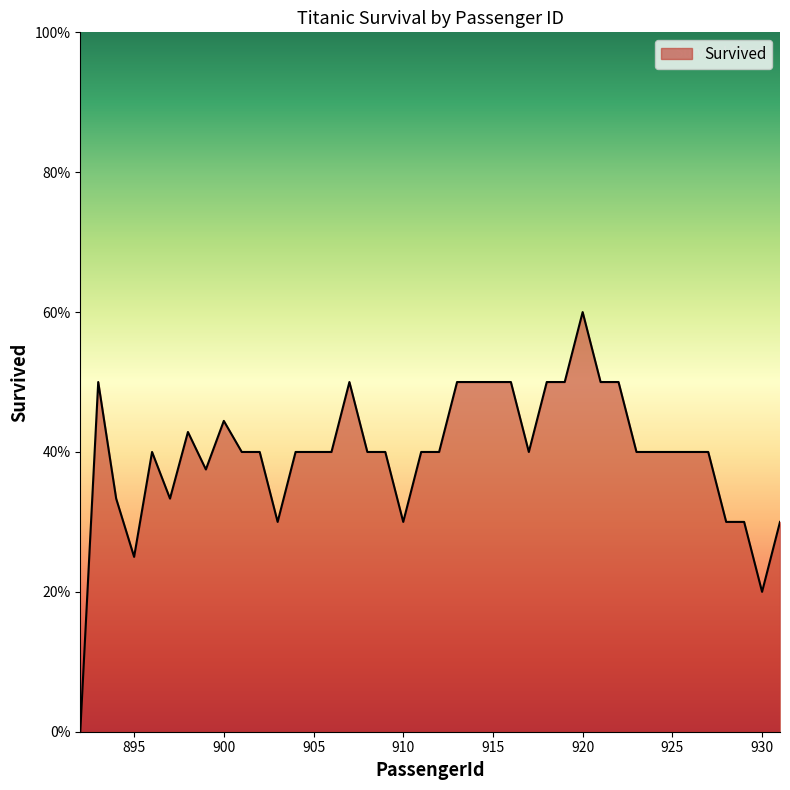

Does the chart have visible grid lines?

No